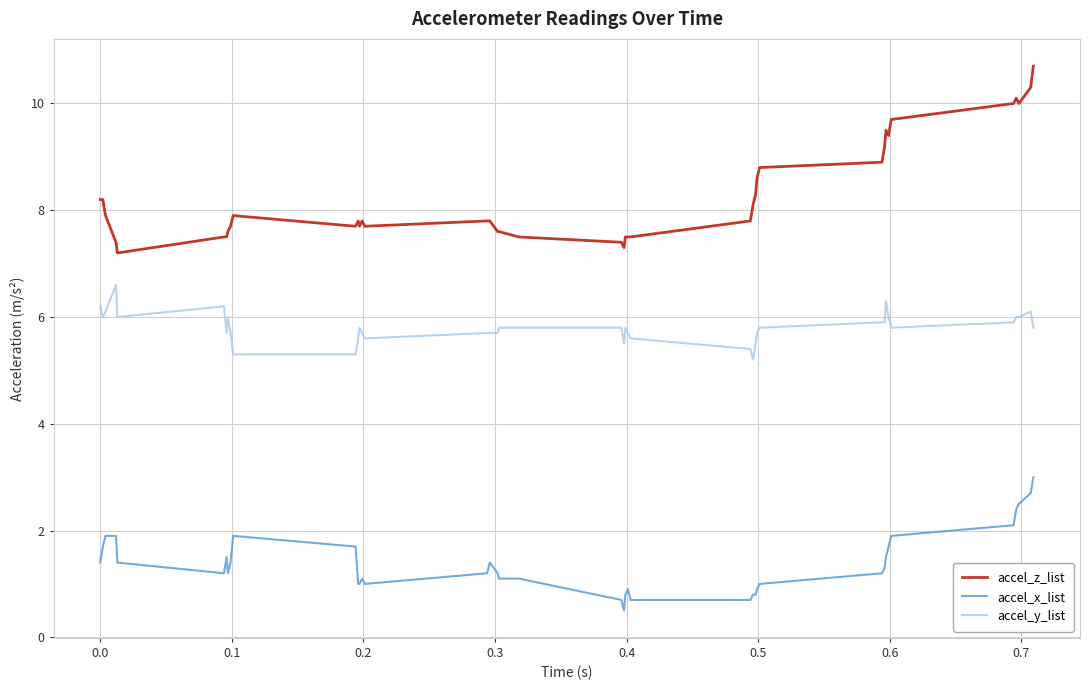

Which series has the largest total across all categories?

accel_z_list